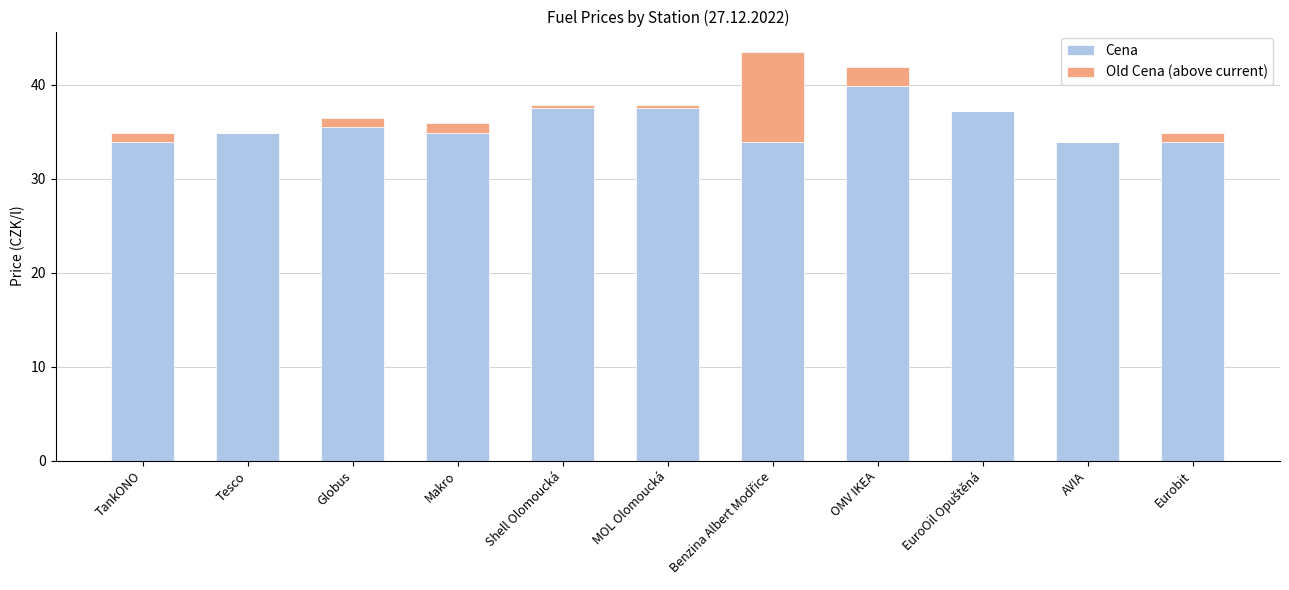

How many categories are shown in the chart?

11